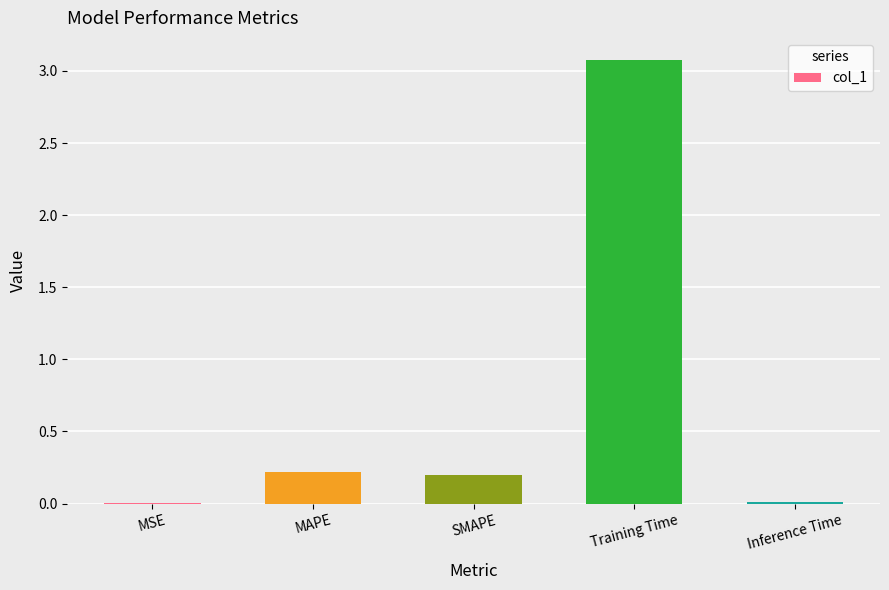

How many categories are shown in the chart?

5